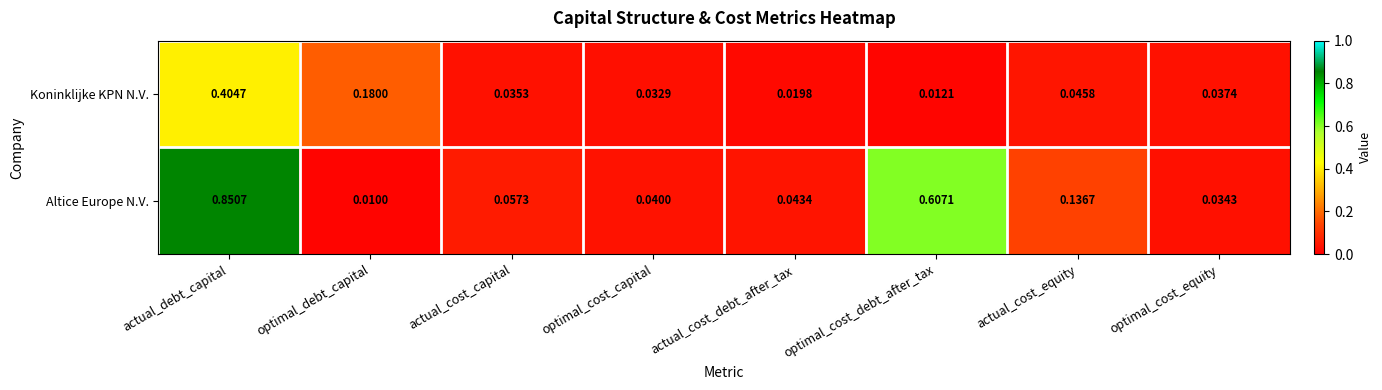

Which series has the largest range (max minus min)?

Altice Europe N.V.